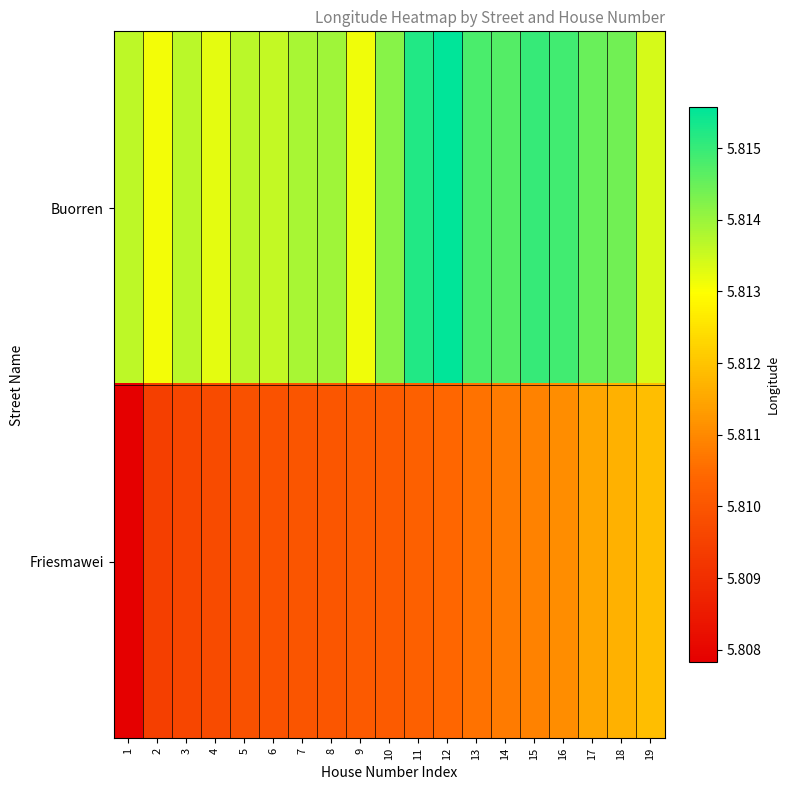

Between 12 and 13, which series saw the biggest shift?

Buorren